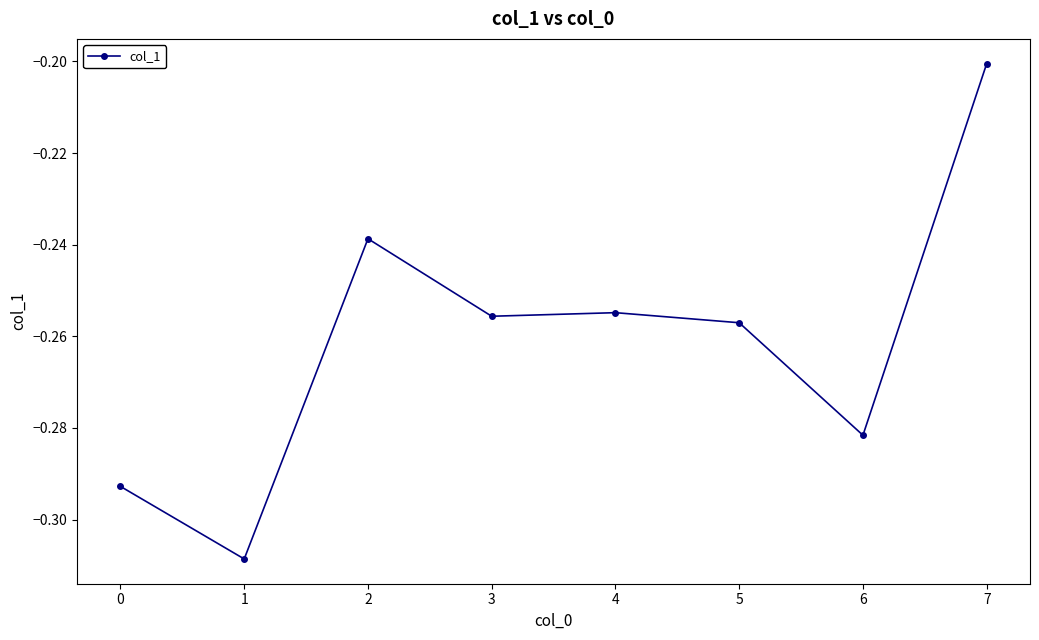

Where is the first local maximum?

2